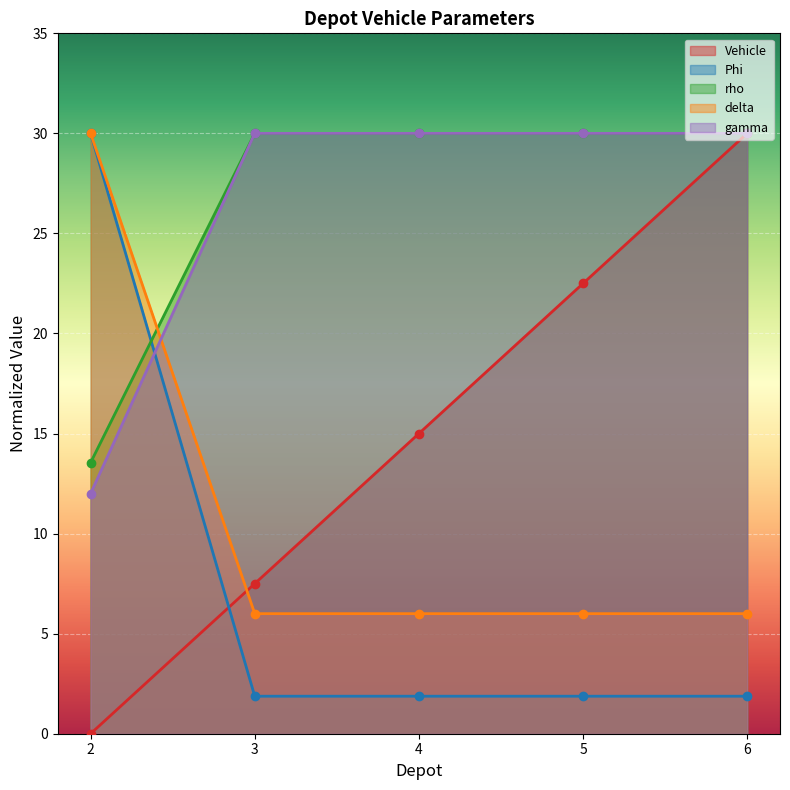

At which label does Vehicle first exceed 15?

5